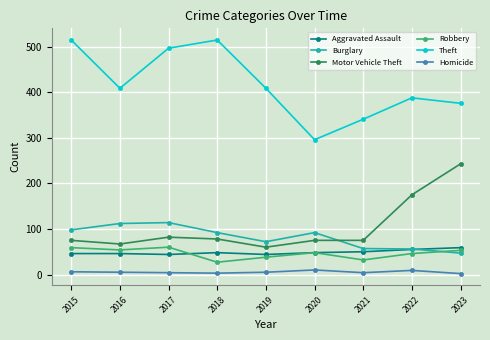

True or false: Theft has a value of 170 at 2018.

False